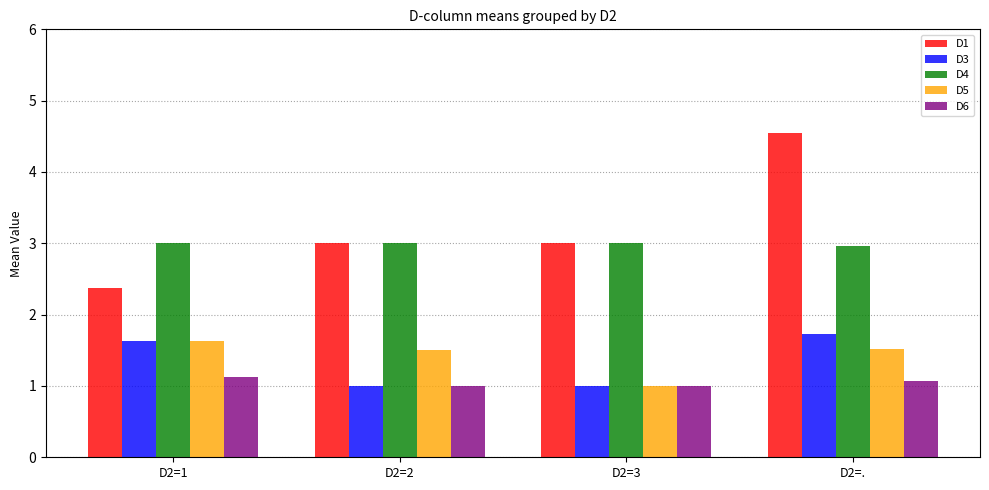

The D4 series shows 3.0 at D2=.. True or false?

True